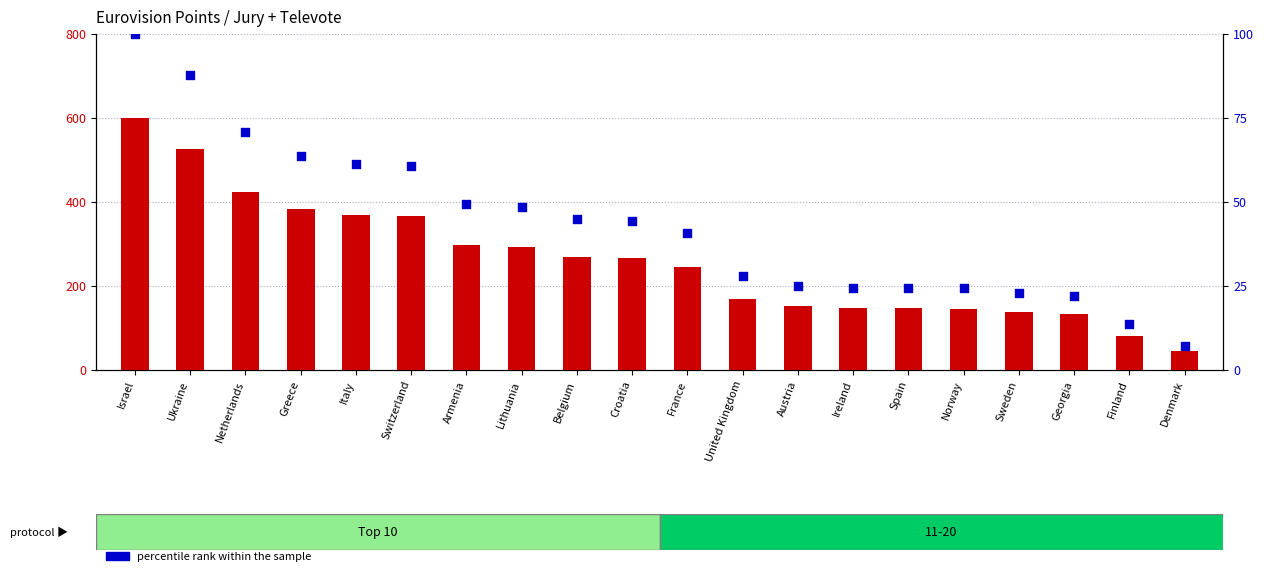

Which series has the largest total across all categories?

count